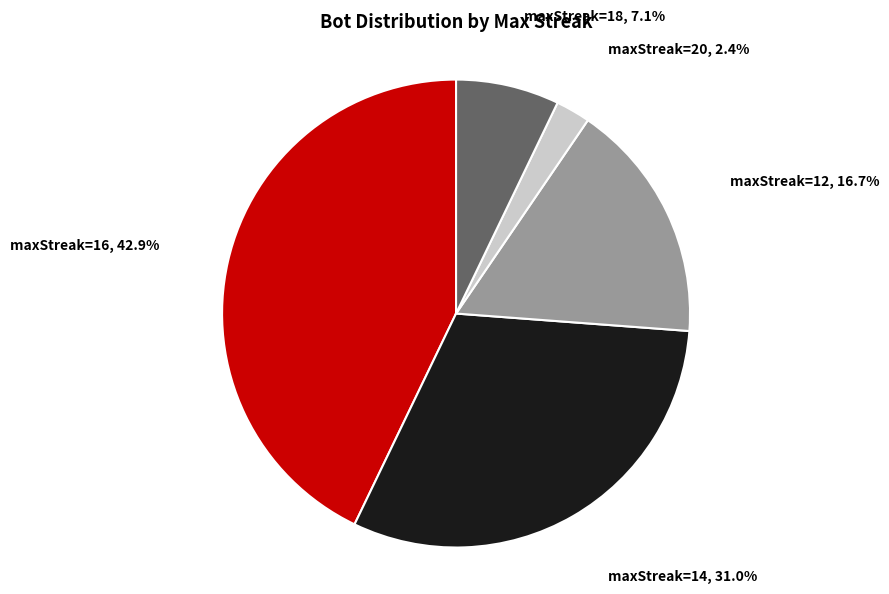

Approximately how many times larger is the value at maxStreak=16 compared to maxStreak=18?

6.0